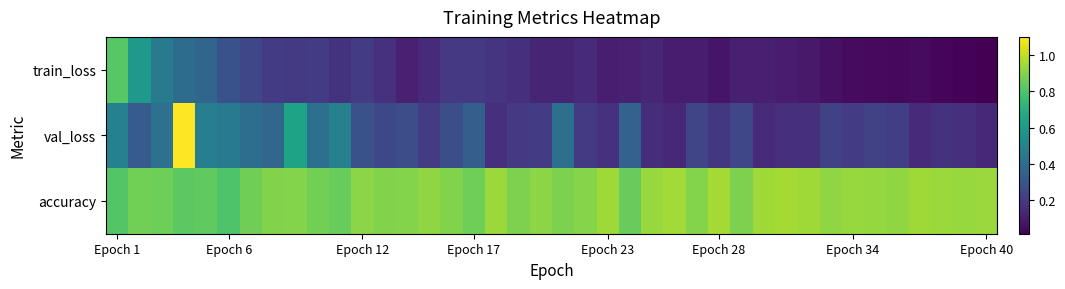

How many data points does each series have?

40